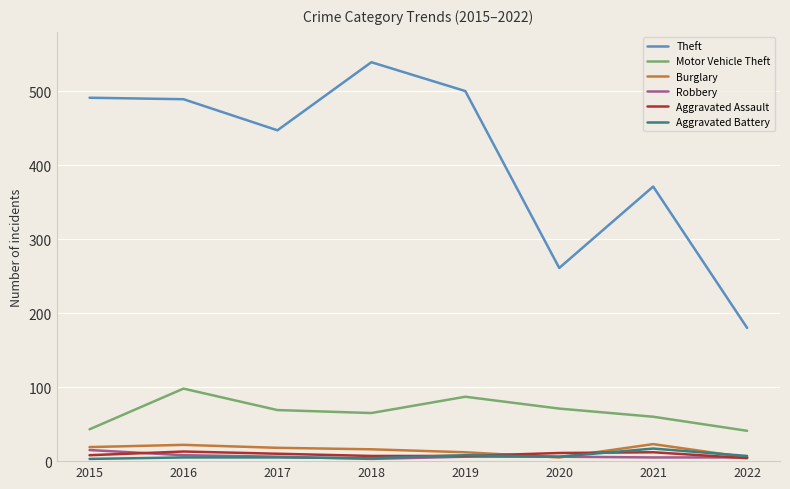

What is the average value of the Robbery series?

7